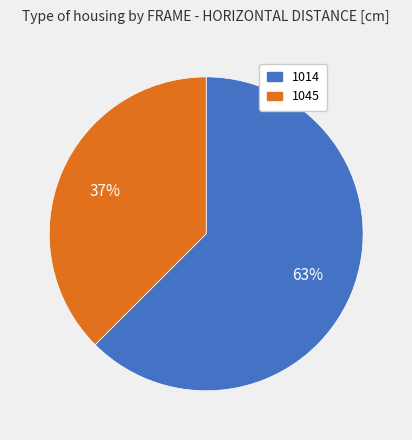

Which has a higher value, 1014 or 1045?

1014